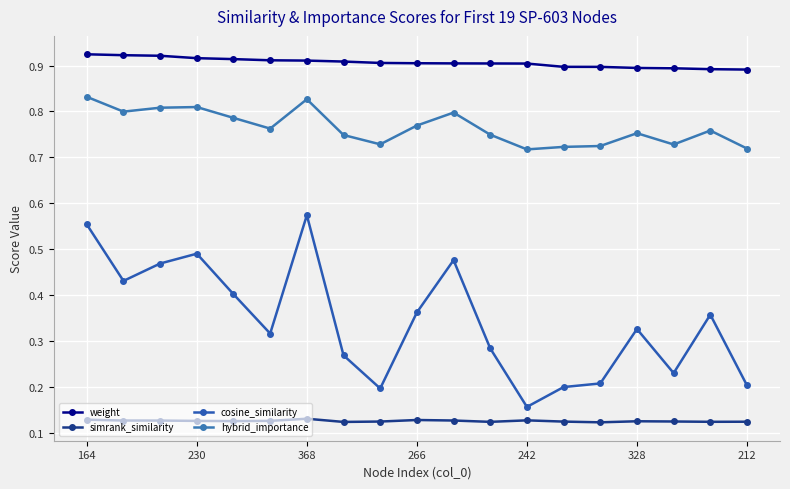

True or false: simrank_similarity and hybrid_importance cross at least once.

False